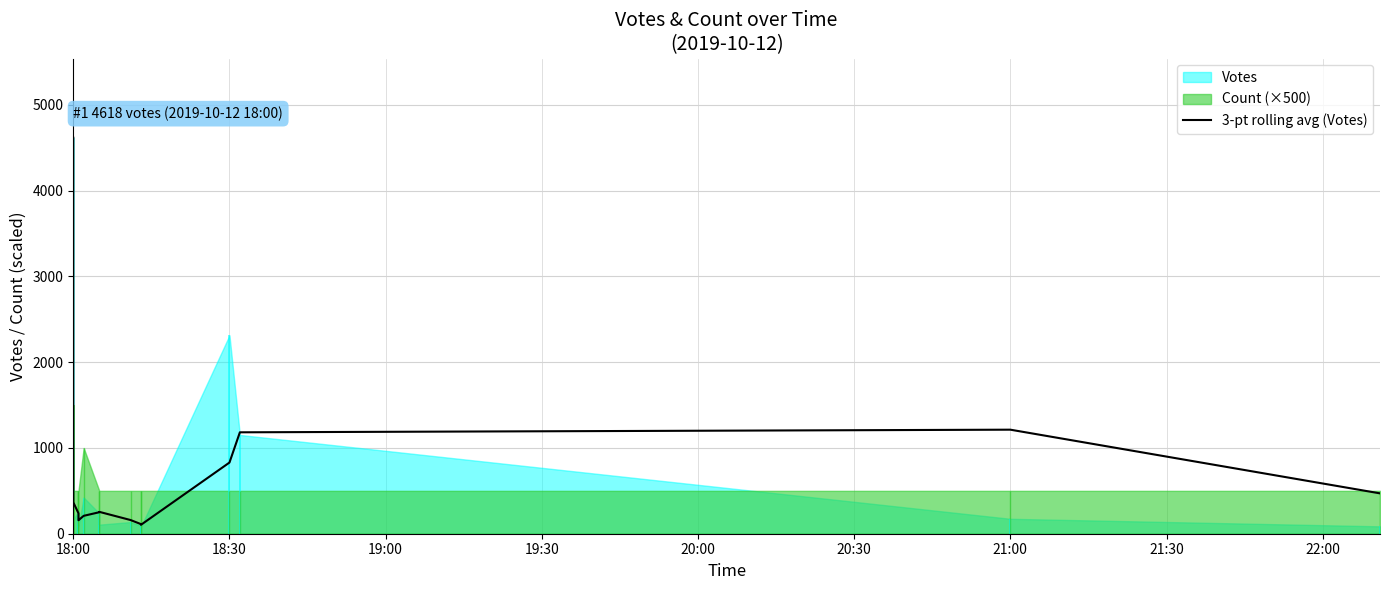

Which category has the highest value across all series?

18:00